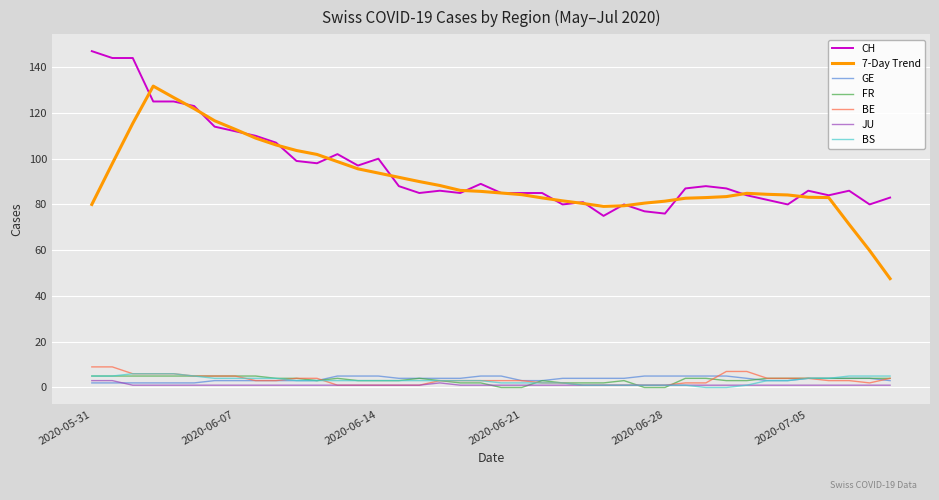

Which series has the largest range (max minus min)?

7-Day Trend